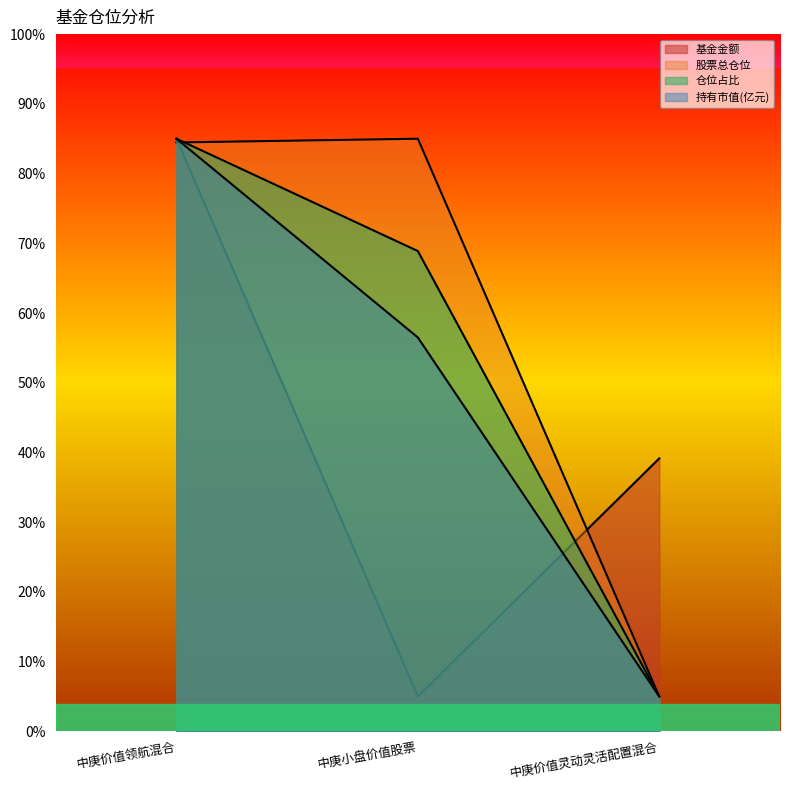

What position from the left is 中庚价值领航混合?

1